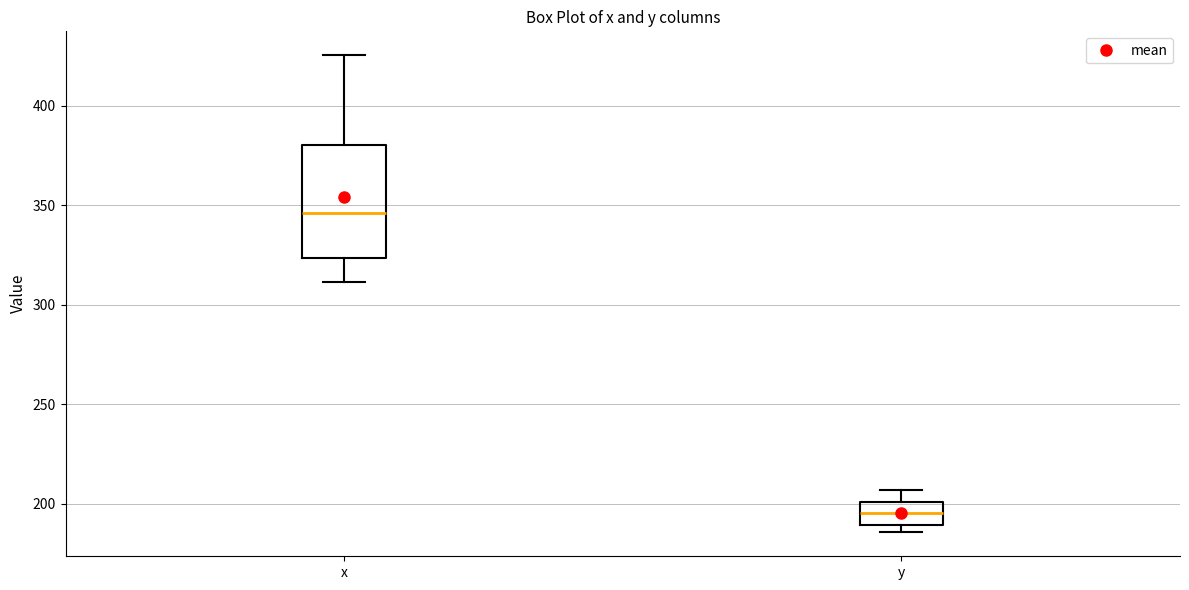

Reading left to right, transcribe this box plot: for each box, give where its median line is, the range the box spans, and where its two whiskers end, as read against the y-axis. The values are not printed on the chart, so give them approximately, as read against the axis.

x: median 345, box 325 to 380, whiskers 310 to 425
y: median 195, box 190 to 200, whiskers 185 to 205